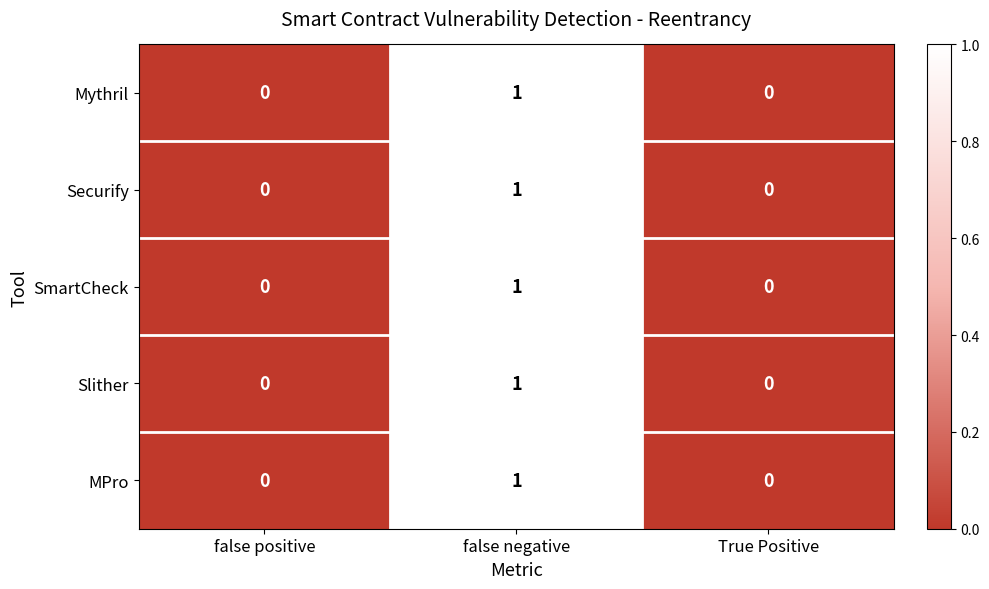

The Securify series shows 1 at false negative. True or false?

True